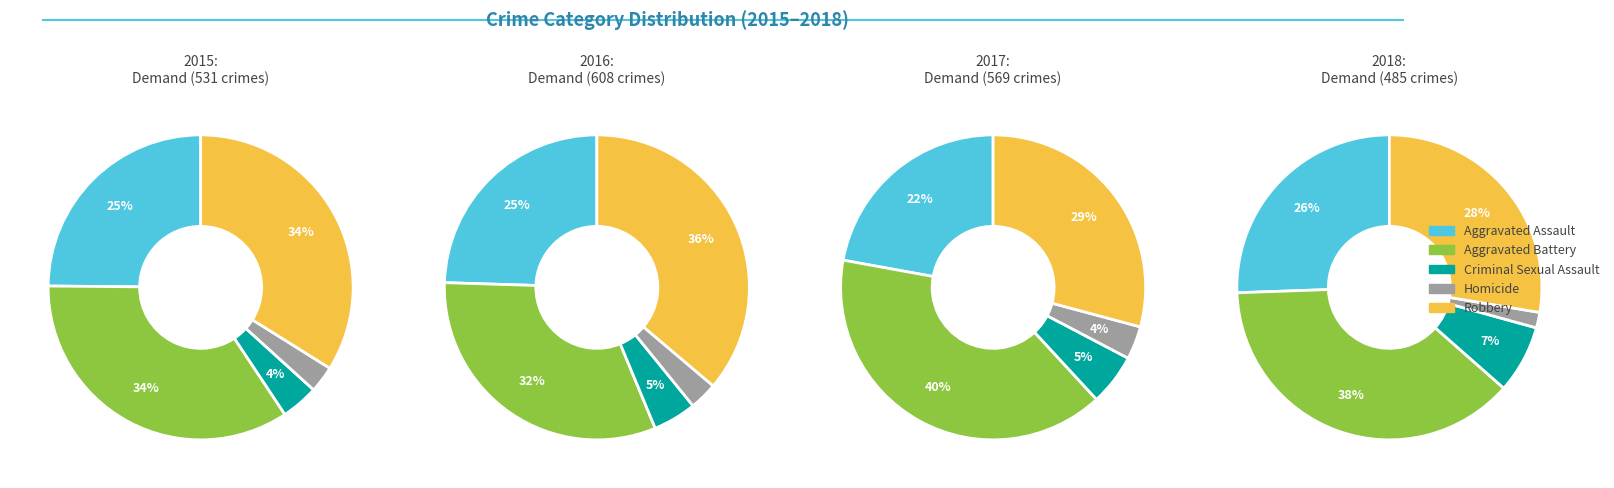

Which category has the biggest portion of the pie?

Aggravated Battery